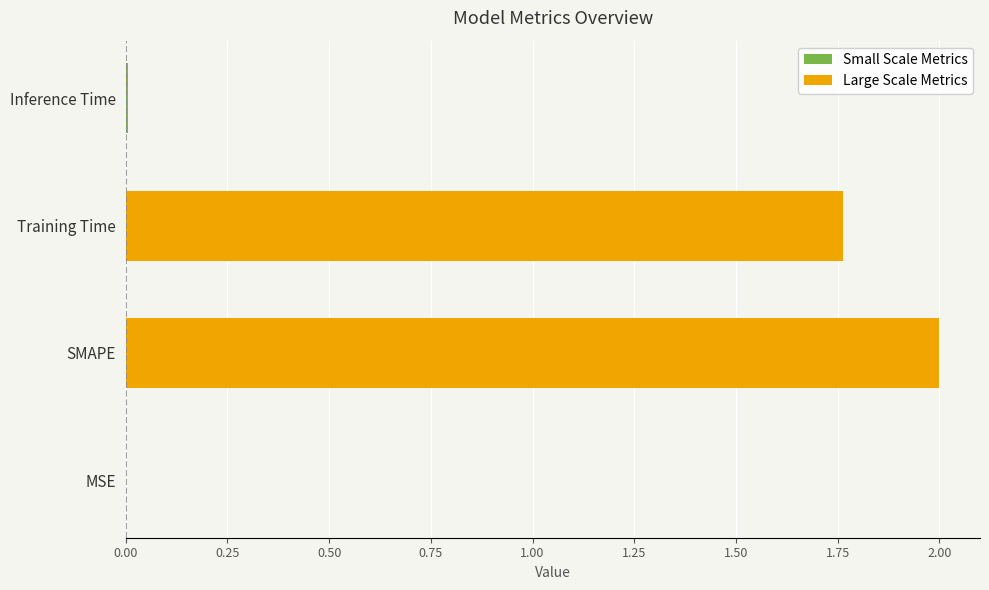

Rank the categories by value from lowest to highest.

MSE, Inference Time, Training Time, SMAPE